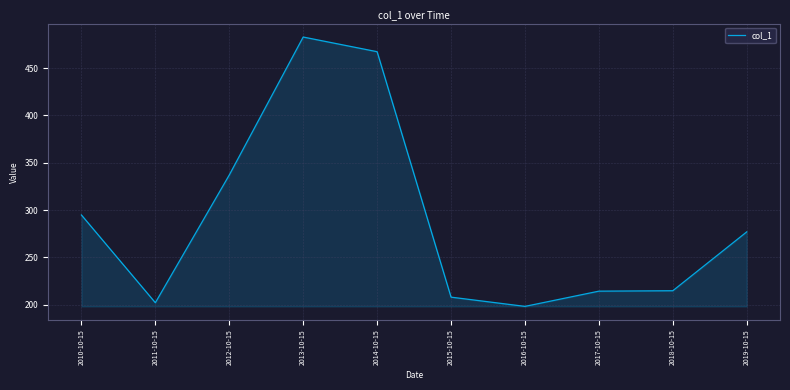

Is it true that the value at 2018-10-15 is 297.2?

False